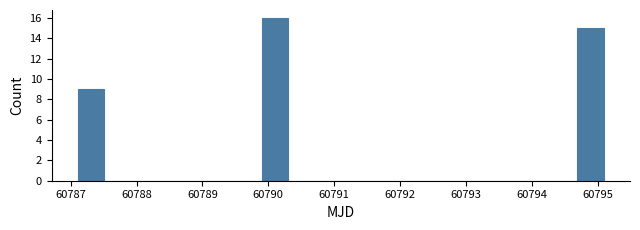

Read against the x-axis, roughly where is the centre of the tallest bar?

60790.1